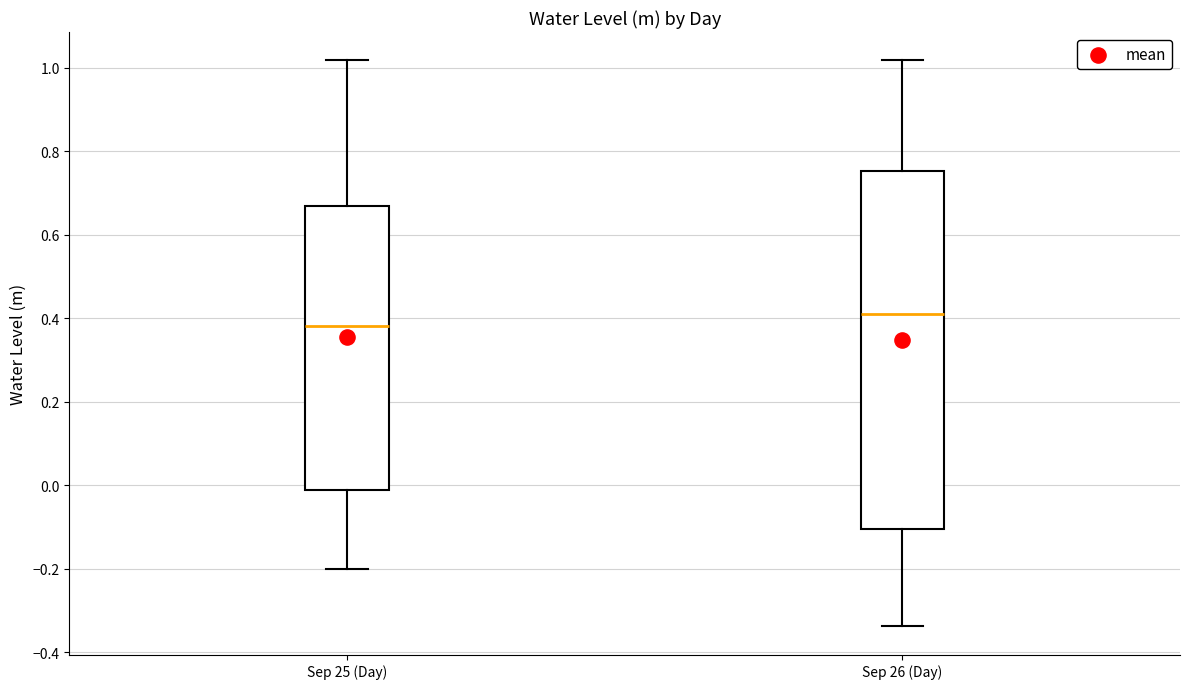

Reading left to right, read every box against the y-axis: the position of its median line, the range the box covers, and the ends of its whiskers. The values are not printed on the chart, so give them approximately, as read against the axis.

Sep 25 (Day): median 0.38, box -0.02 to 0.68, whiskers -0.20 to 1.02
Sep 26 (Day): median 0.42, box -0.10 to 0.76, whiskers -0.34 to 1.02